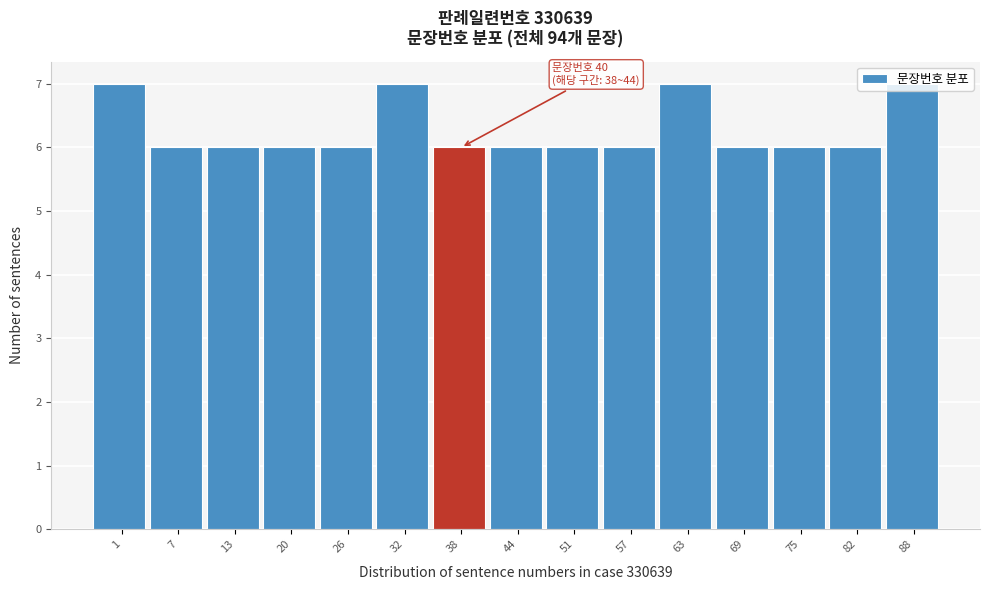

Approximately how many times larger is the value at 20 compared to 7?

1.0